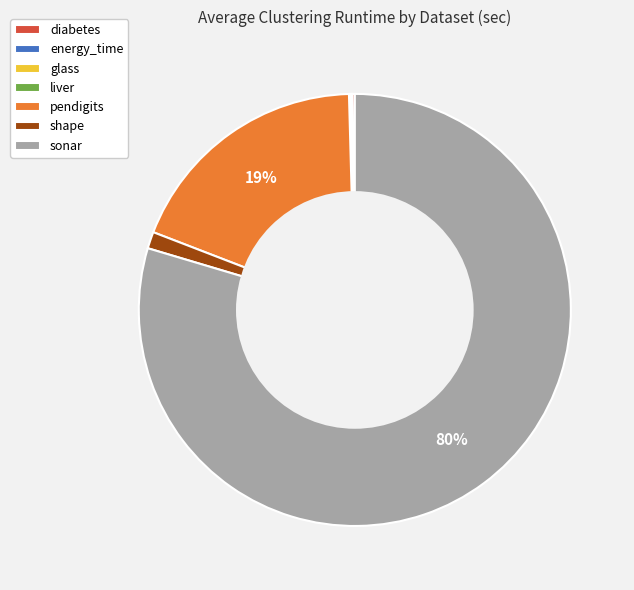

The sonar slice represents 66% of the pie. True or false?

False